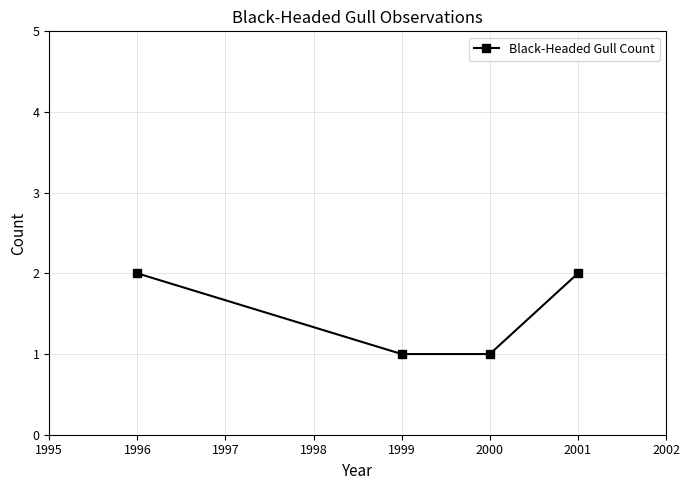

What is the value of the 2nd point from the left?

1